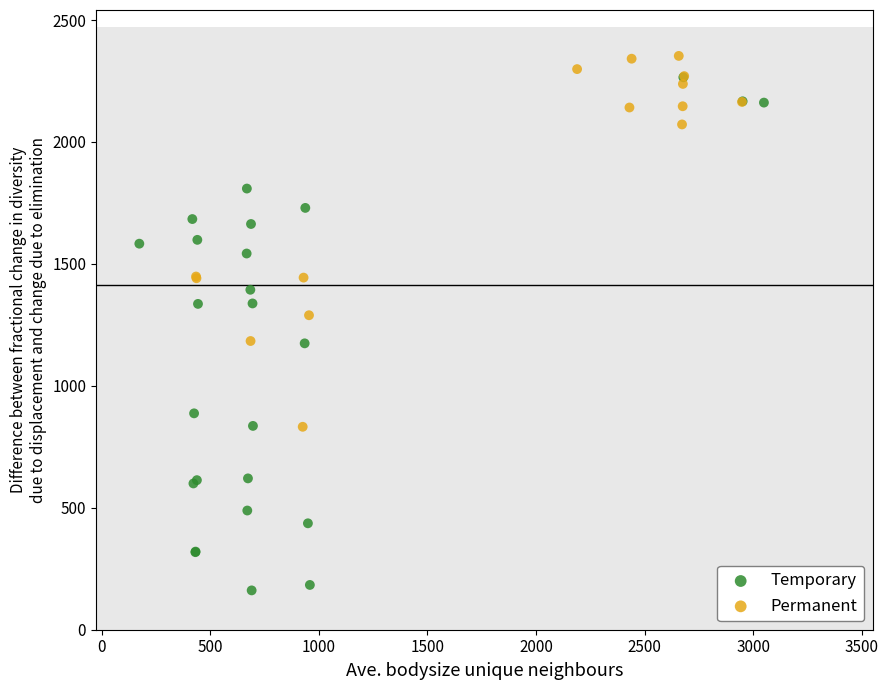

Which series has the largest Y range (max minus min)?

Temporary